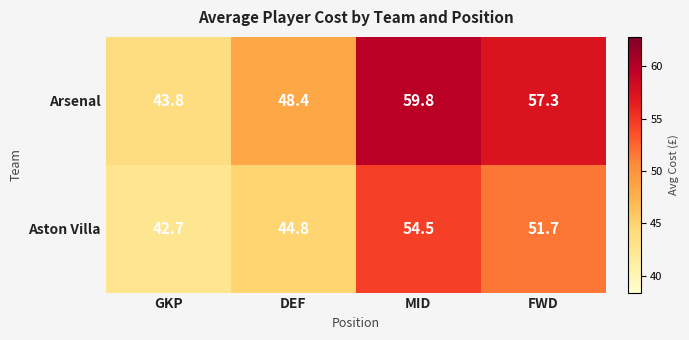

Which series has the largest total across all categories?

Arsenal